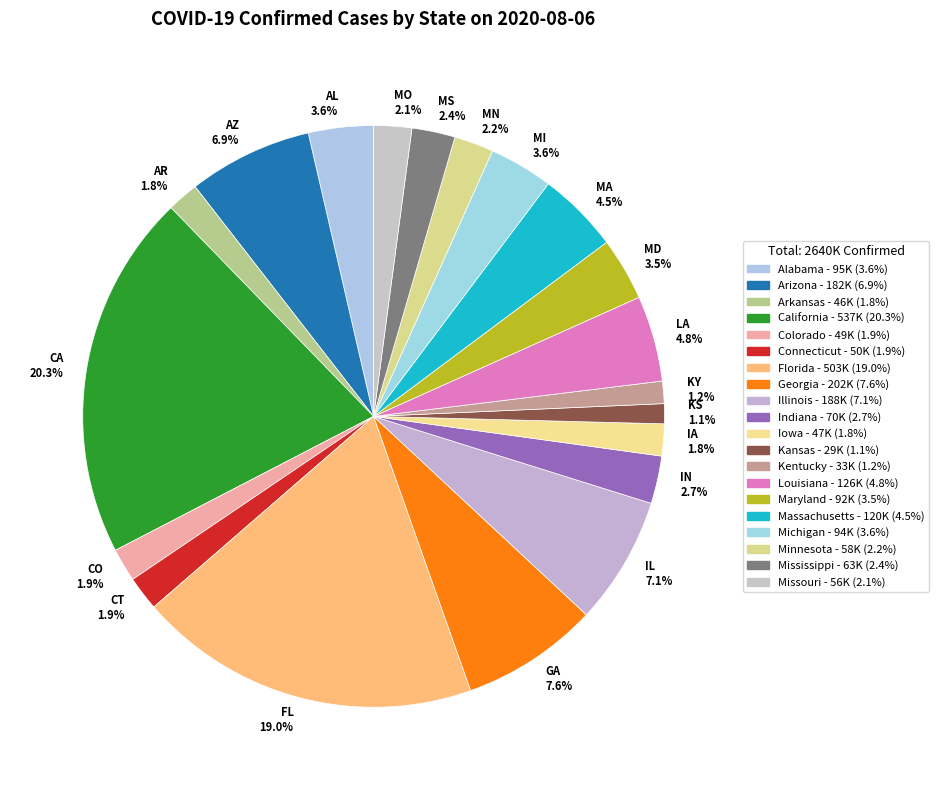

To the nearest percent, what is the difference between the largest and smallest slice percentages?

19%